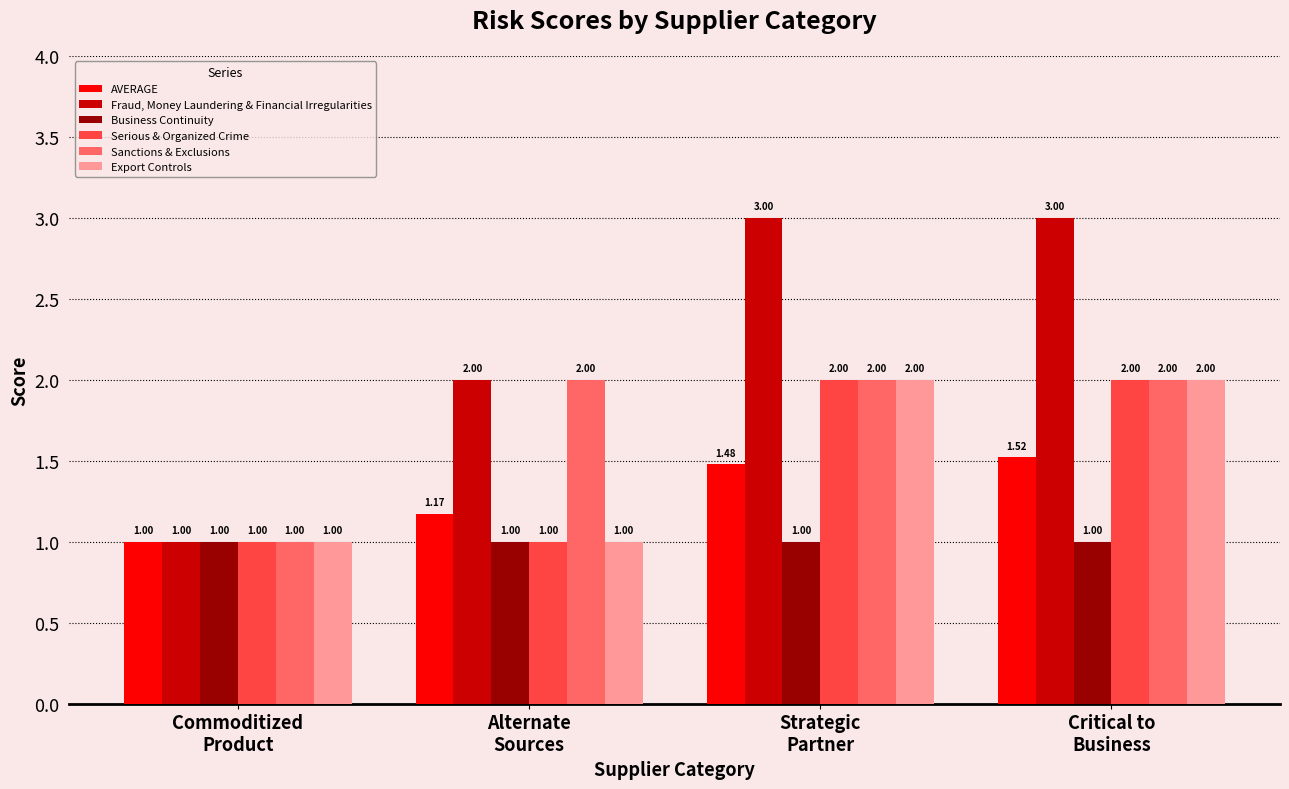

What is the label of the 4th bar from the right?

Commoditized
Product